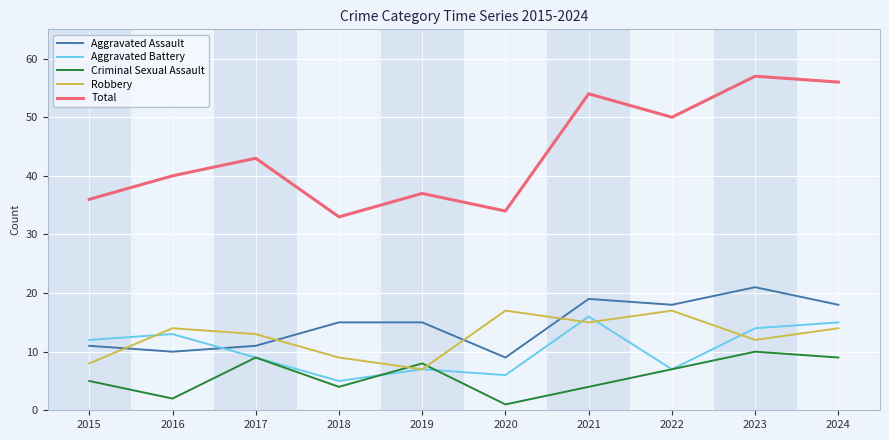

At which category does Robbery reach its first local peak?

2016